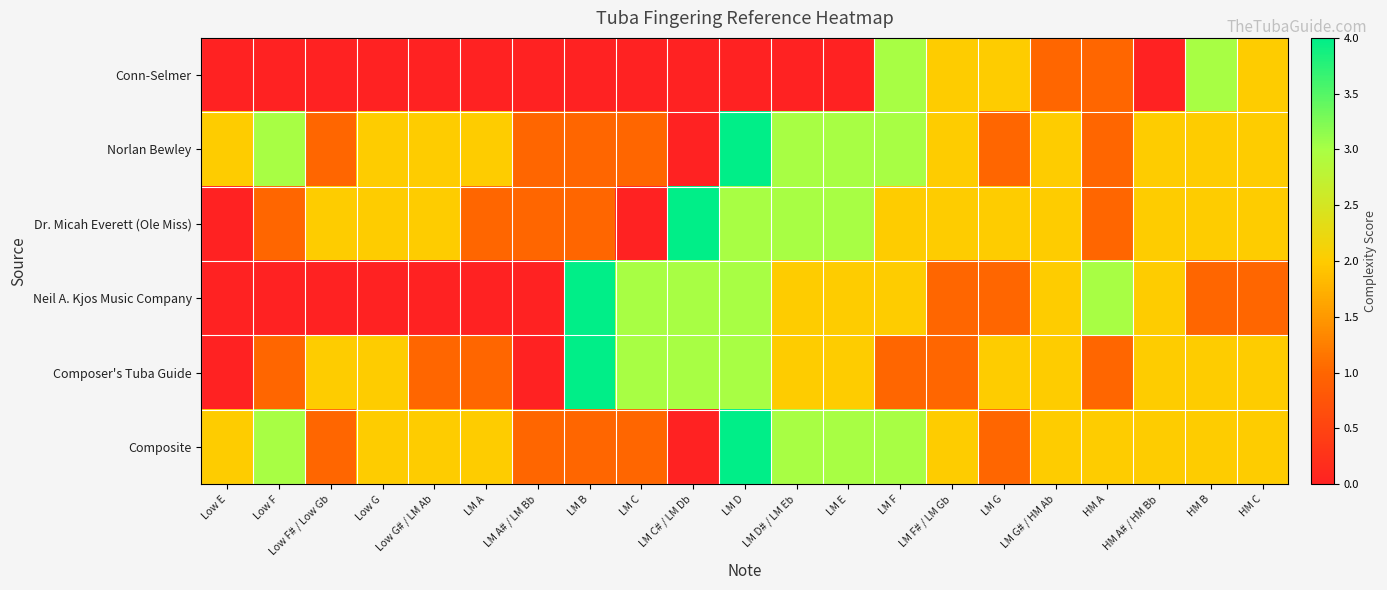

At which category is the sum across all series the highest?

LM D